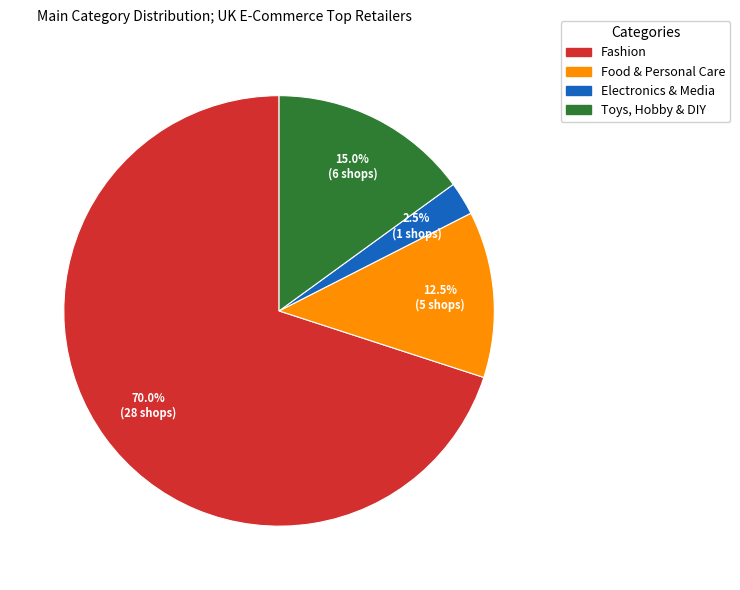

Between Fashion and Toys, Hobby & DIY, which is larger?

Fashion